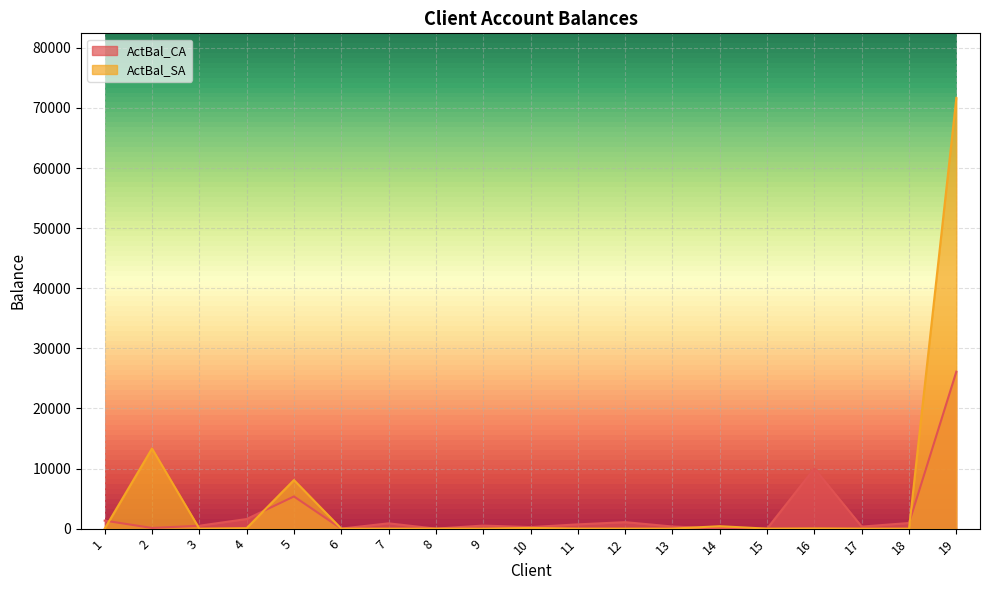

List the series in order of their overall mean, highest first.

ActBal_SA, ActBal_CA